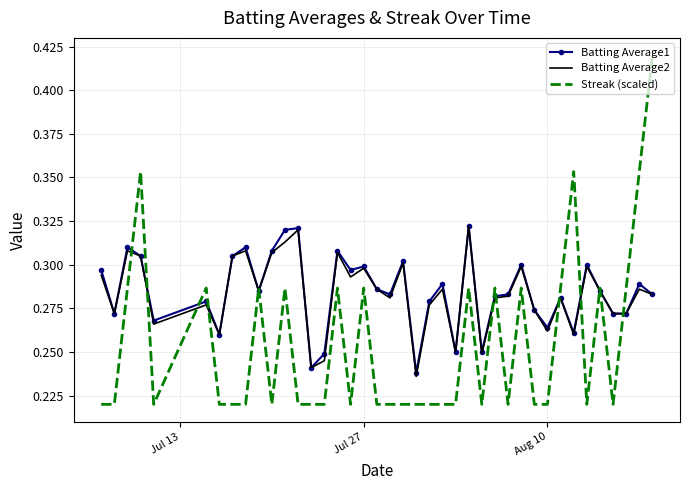

Which series has the widest spread of values?

Streak (scaled)